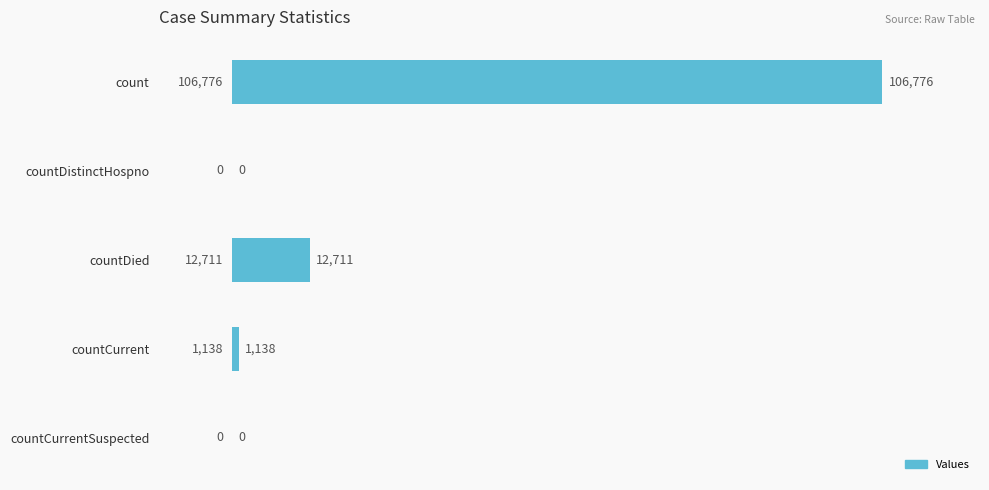

The value at countCurrent is 1138. True or false?

True